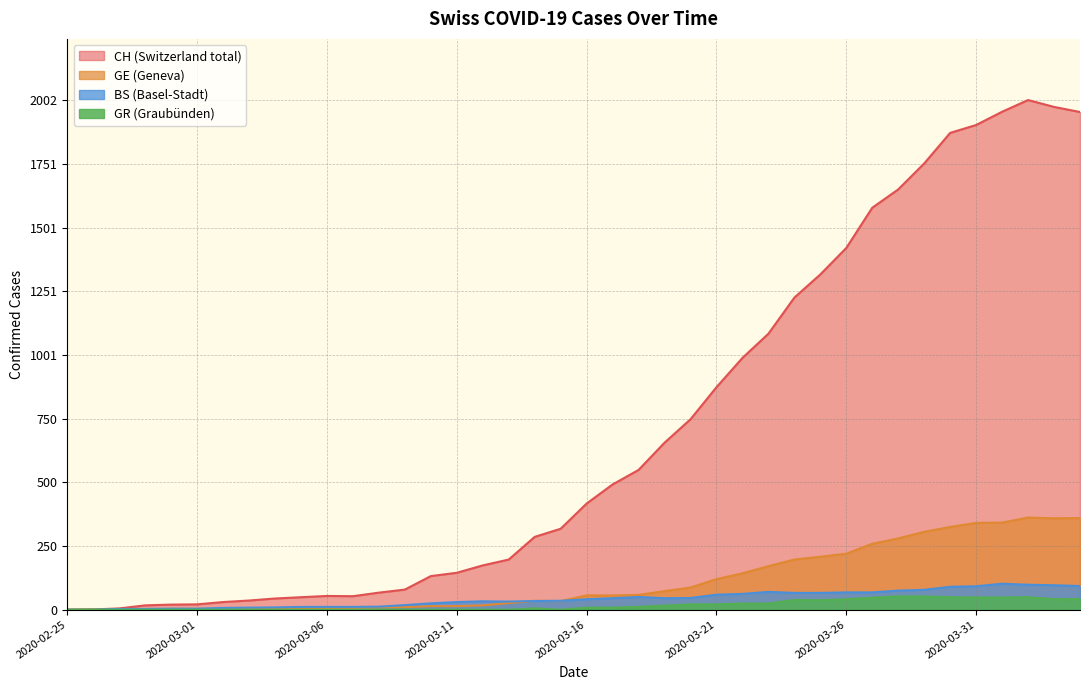

At which label does GE reach its peak?

2020-04-02